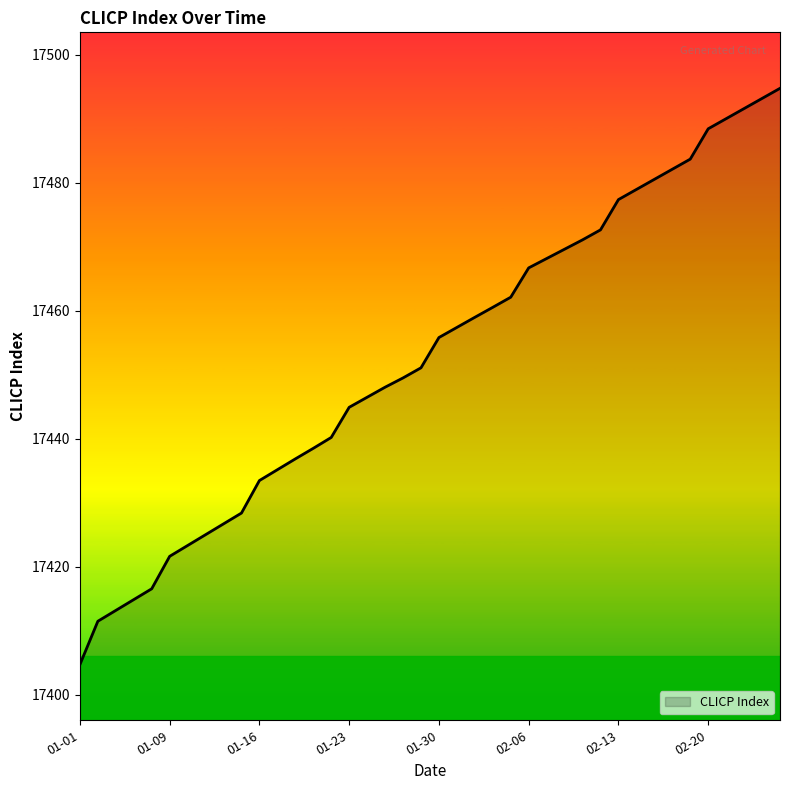

What is the smallest value displayed?

17404.7